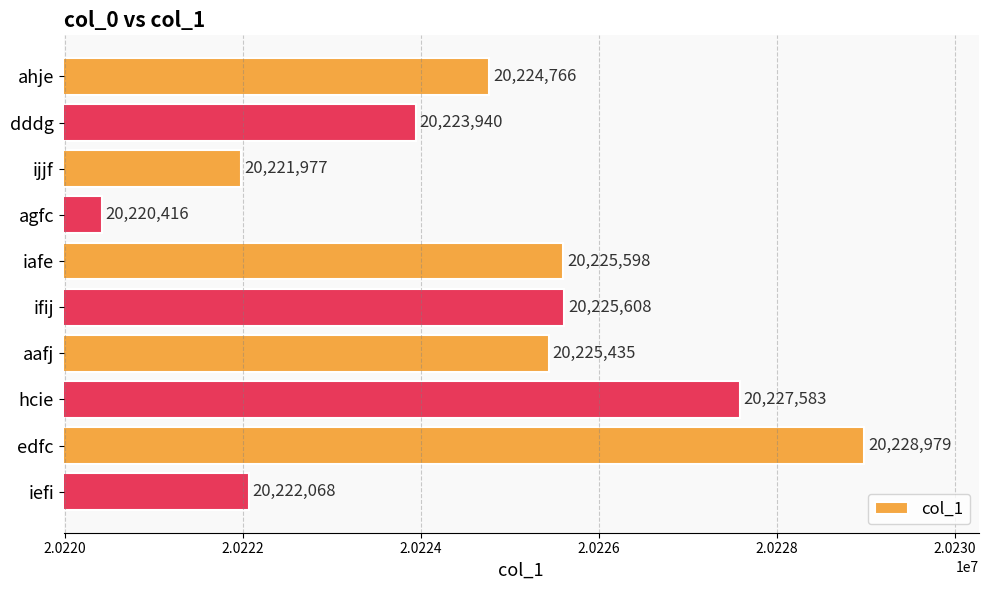

Does the chart contain any negative values?

No